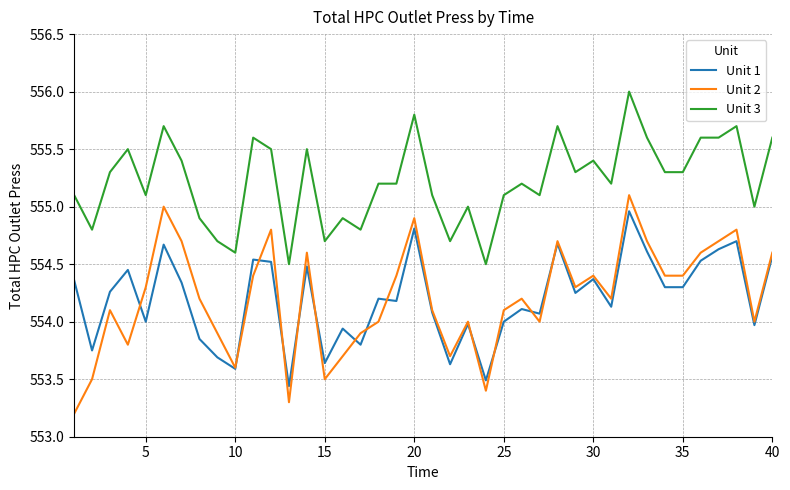

What is the highest value of the Unit 2 series?

555.1